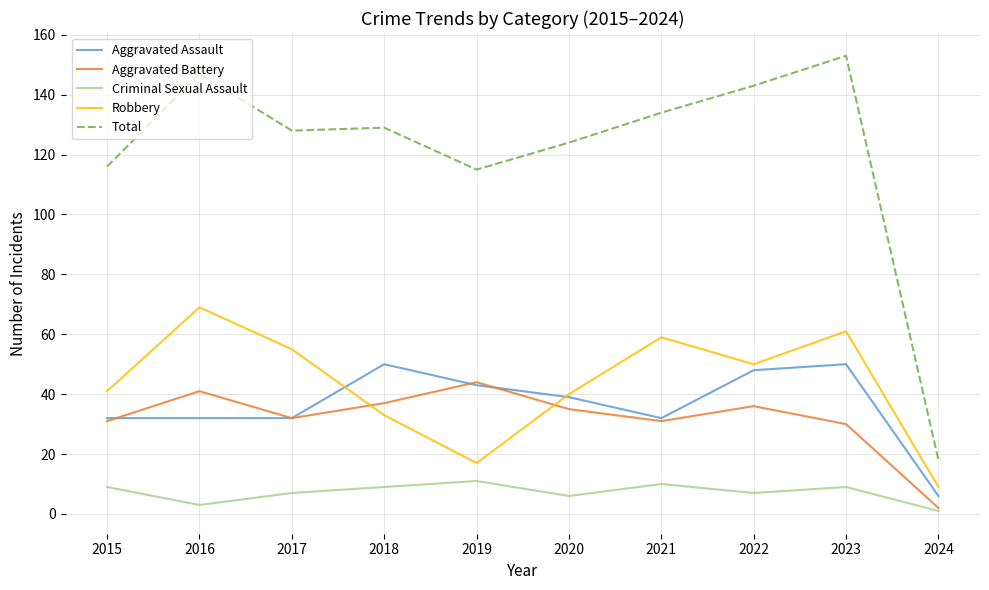

Which series has the largest total across all categories?

Total